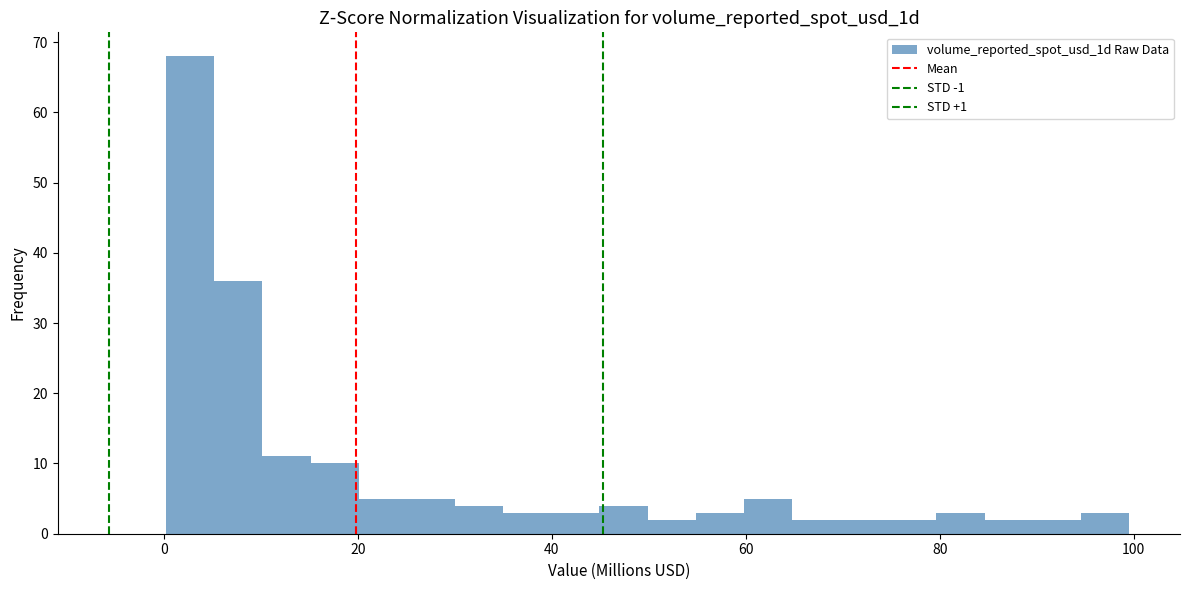

Read against the x-axis, roughly where is the centre of the tallest bar?

2